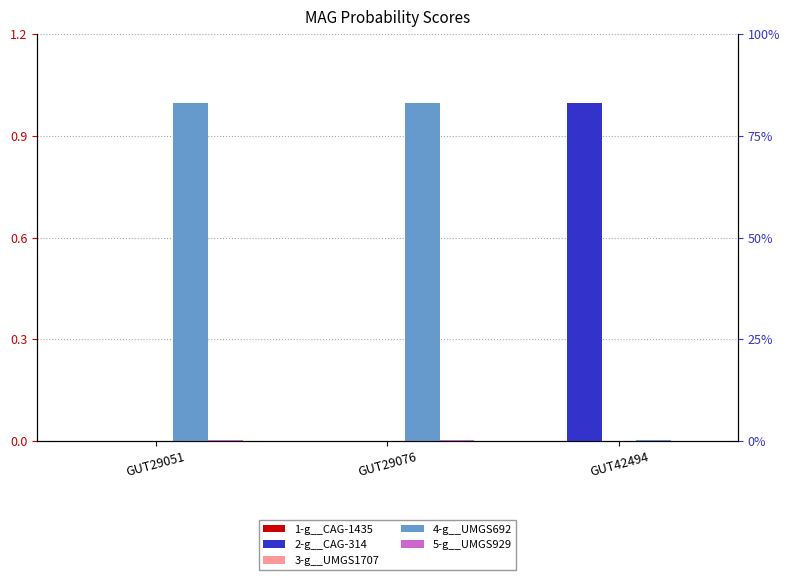

How many bars are there in total?

15